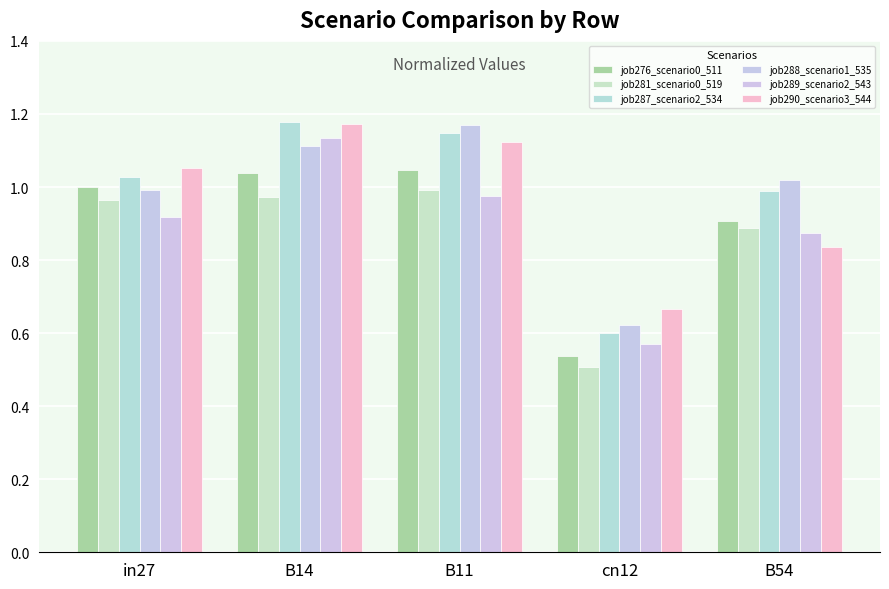

Between B54 and cn12, which is larger?

B54